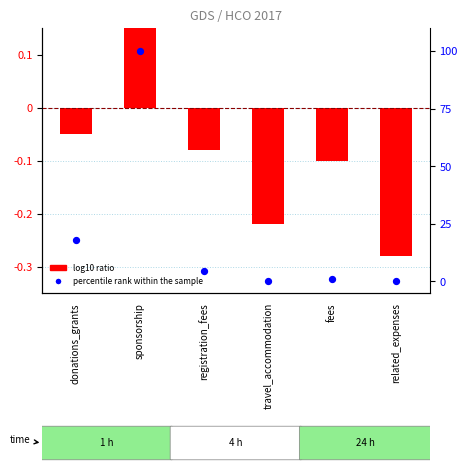

Which series reaches the minimum Y coordinate?

log10 ratio